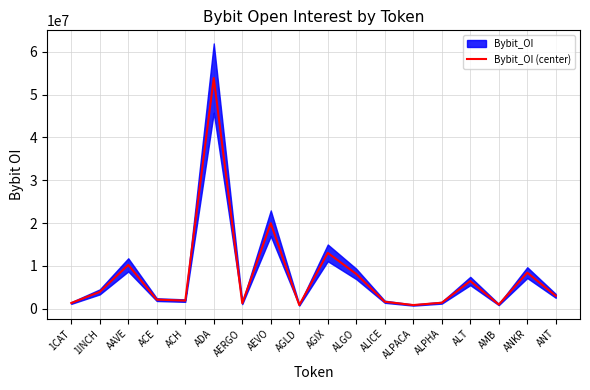

Where is the data nearest to the value 27363349?

AEVO